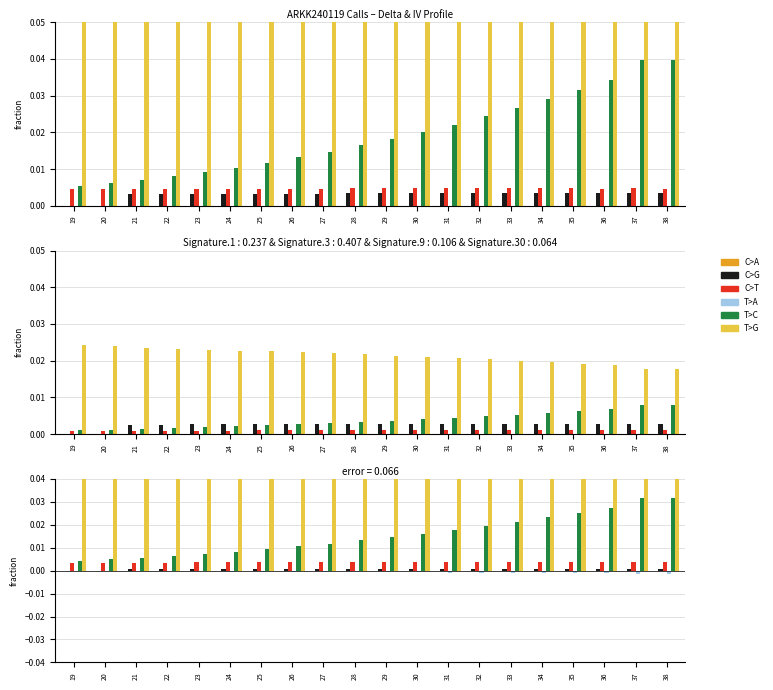

What are all the series names shown in the legend?

C>A, C>G, C>T, T>A, T>C, T>G